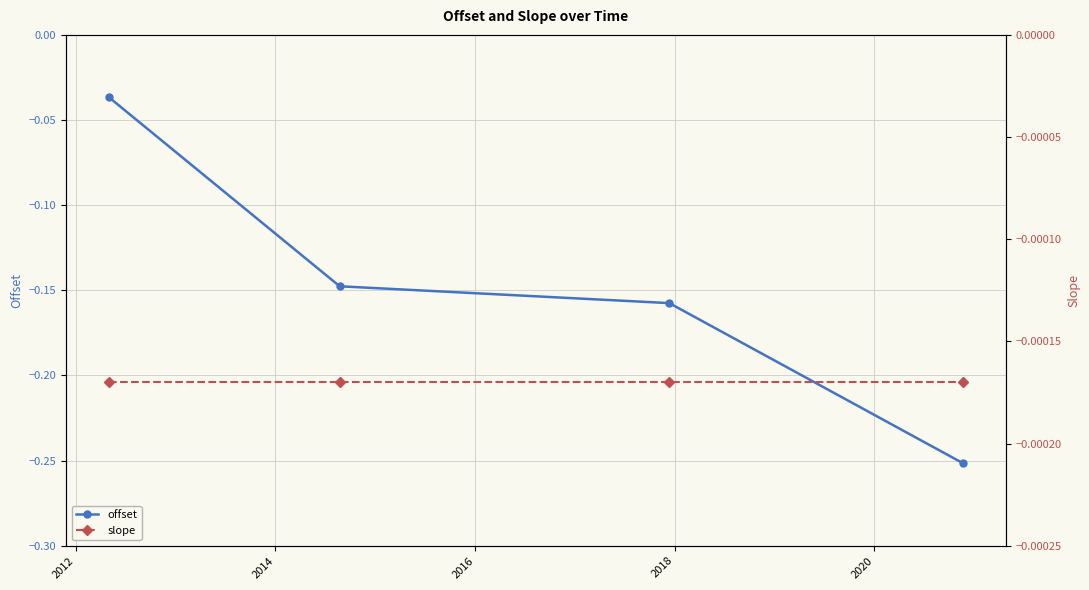

True or false: slope and offset intersect in this chart.

False